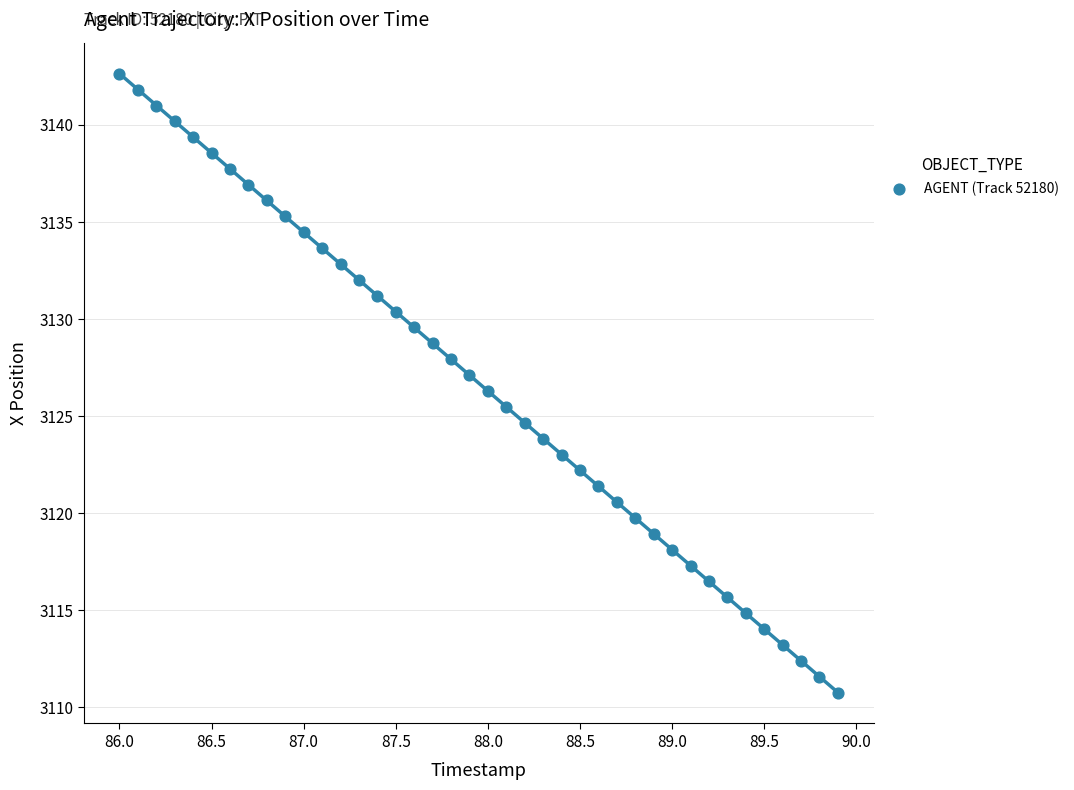

What is the range of X values (max minus min)?

3.9